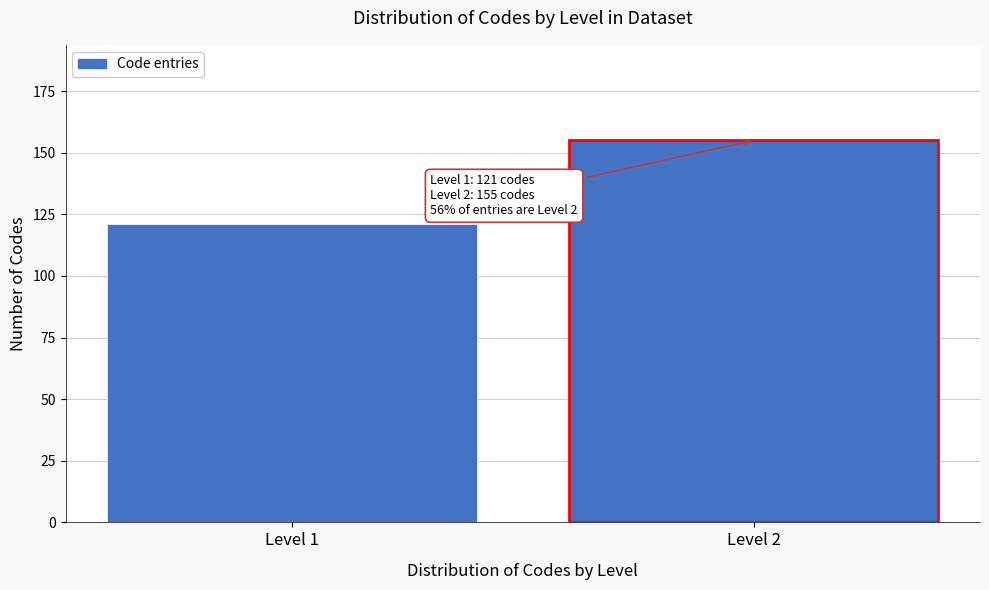

Reading left to right, list all the values displayed in this chart.

121	155